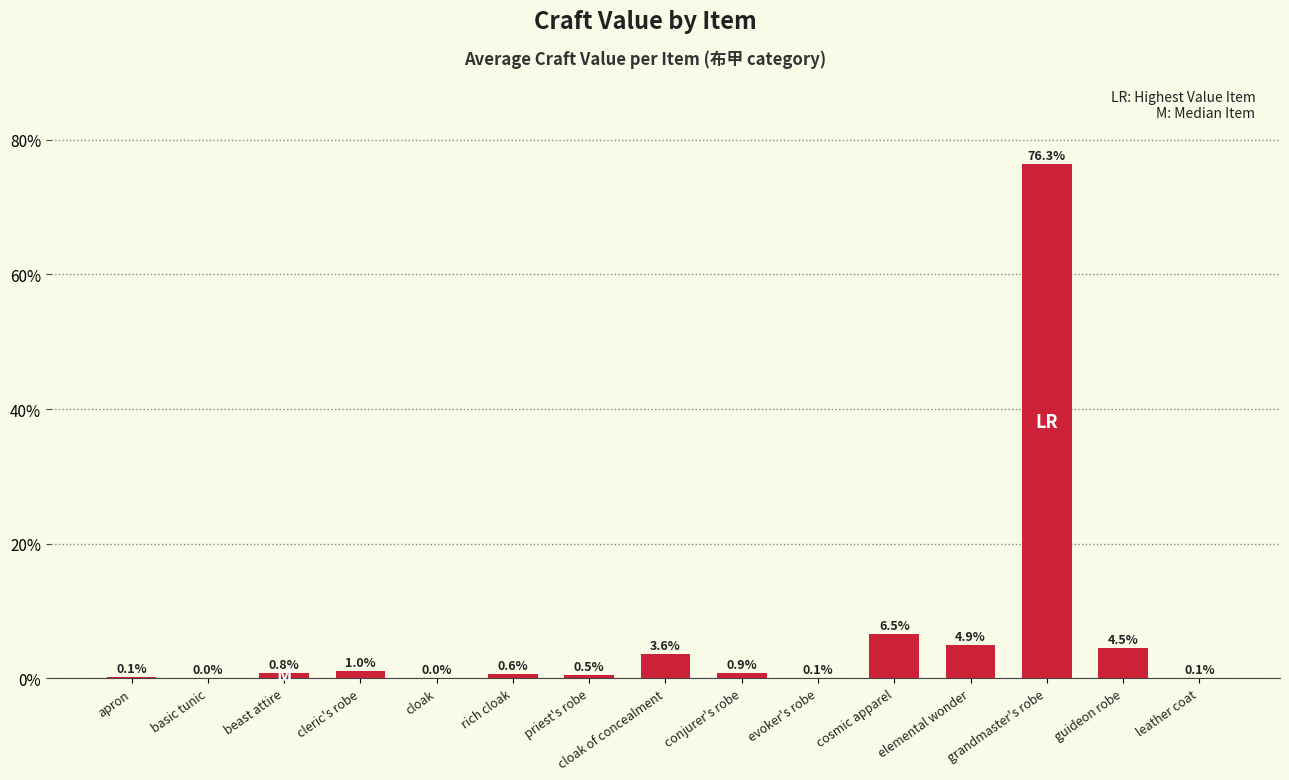

At which label is the value closest to 38?

cosmic apparel